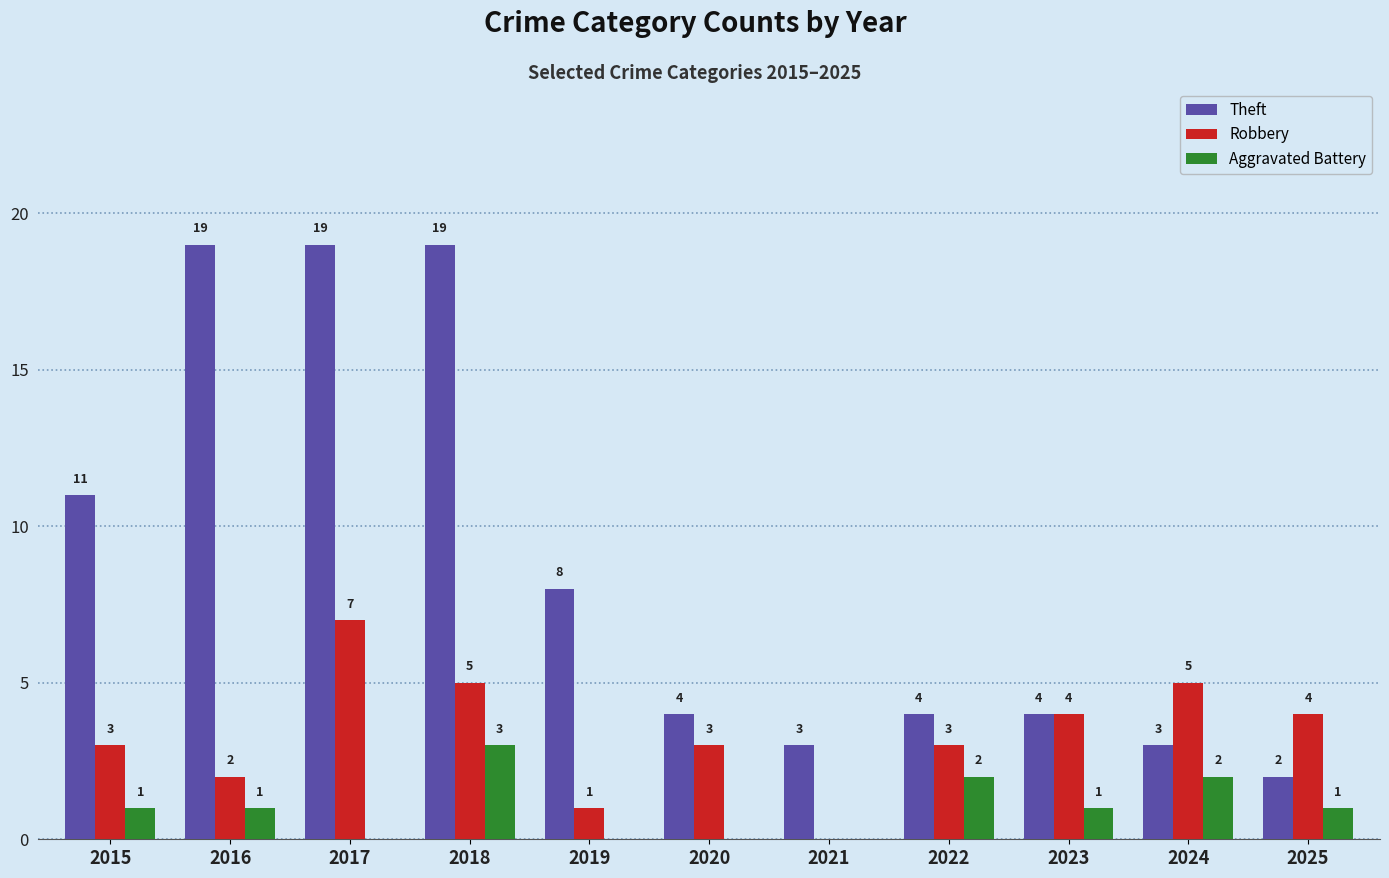

Where does the Theft series first go above 4?

2015